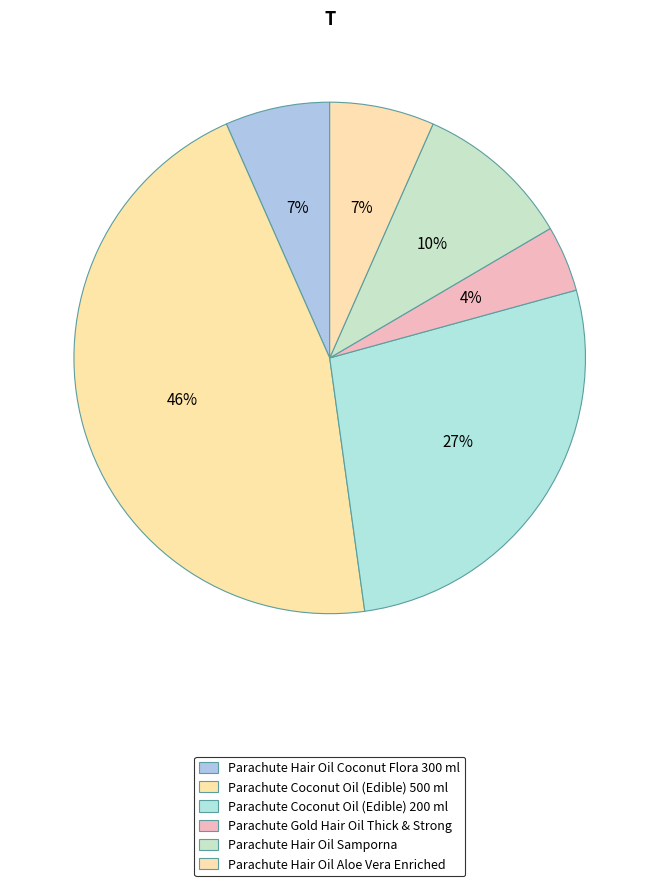

To the nearest percent, what is the difference between the largest and smallest slice percentages?

41%